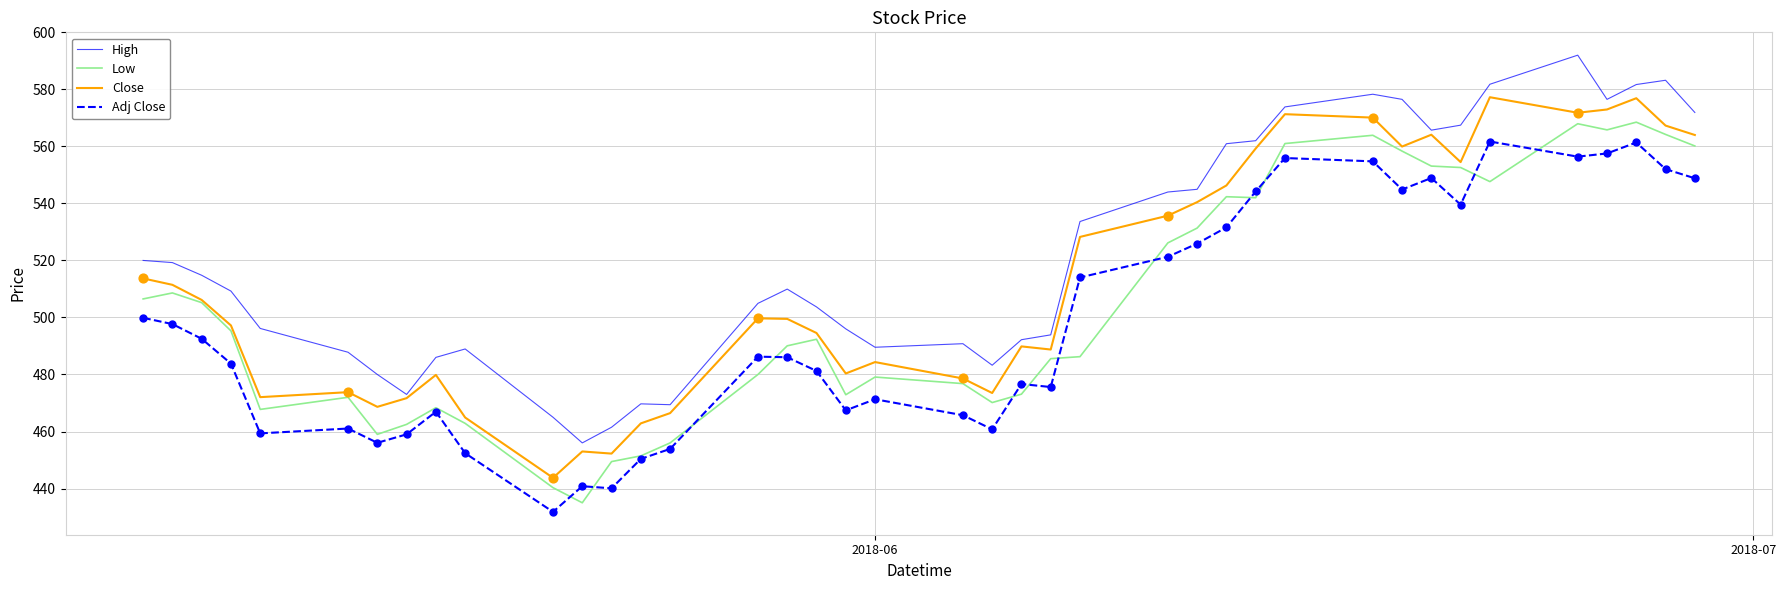

What is the minimum value for Adj Close?

431.8